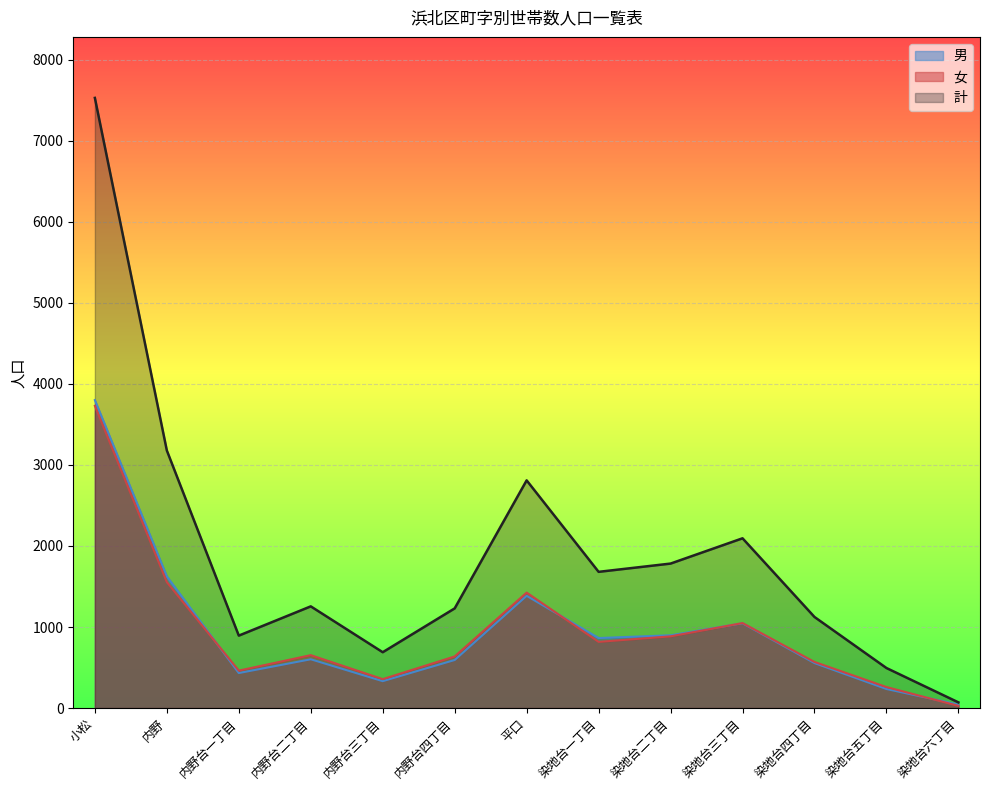

What is the difference between the maximum and second lowest values in the 男 series?

3566